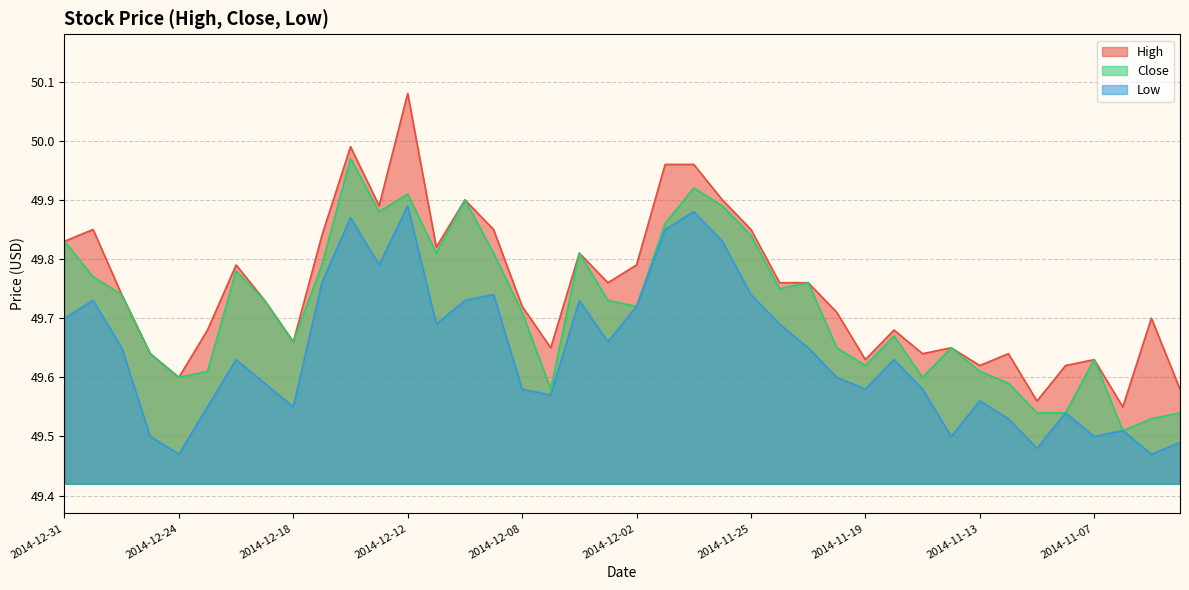

What is the total value across all series at 2014-11-05?

148.7